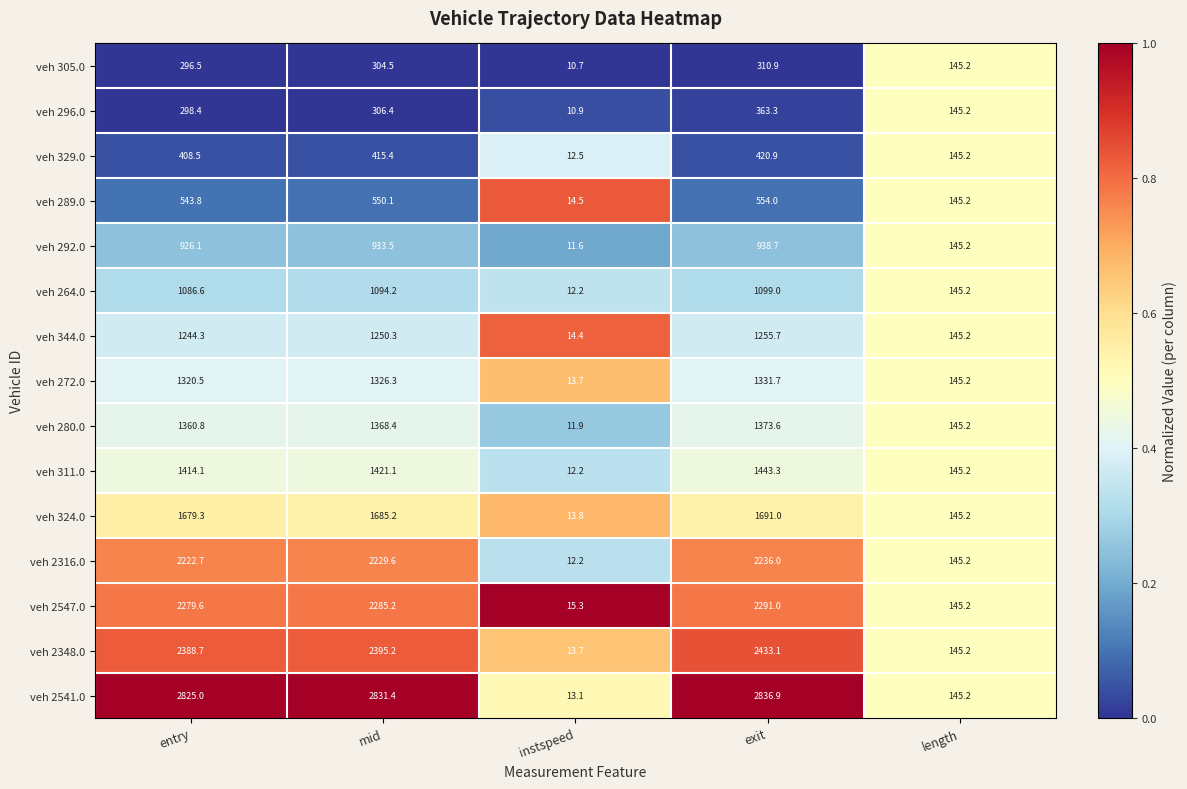

At exit, list the series in order from largest to smallest.

veh 2541.0, veh 2348.0, veh 2547.0, veh 2316.0, veh 324.0, veh 311.0, veh 280.0, veh 272.0, veh 344.0, veh 264.0, veh 292.0, veh 289.0, veh 329.0, veh 296.0, veh 305.0